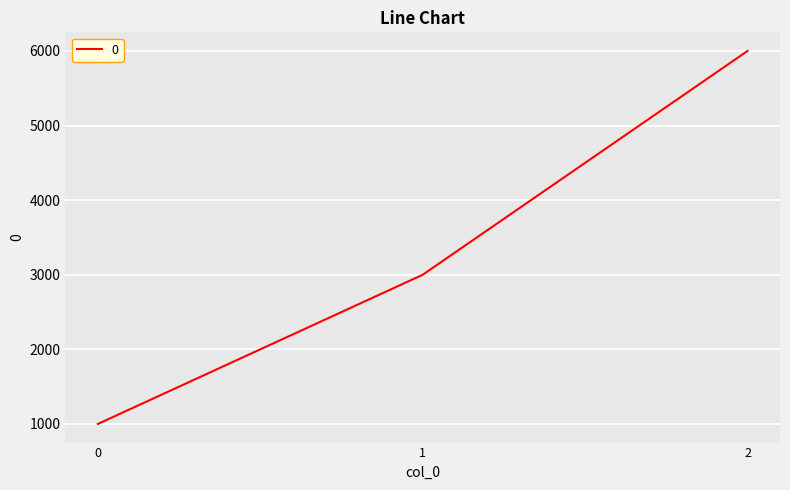

Approximately how many times larger is the value at 0 compared to 1?

0.3